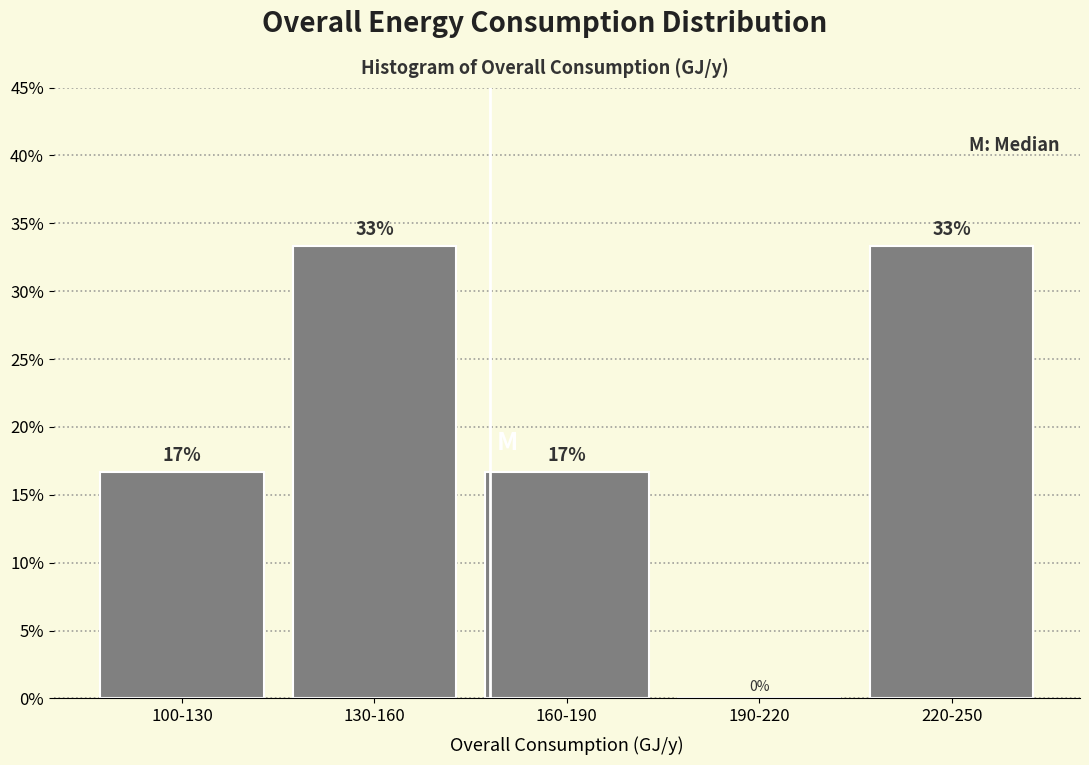

Are the bars horizontal?

No